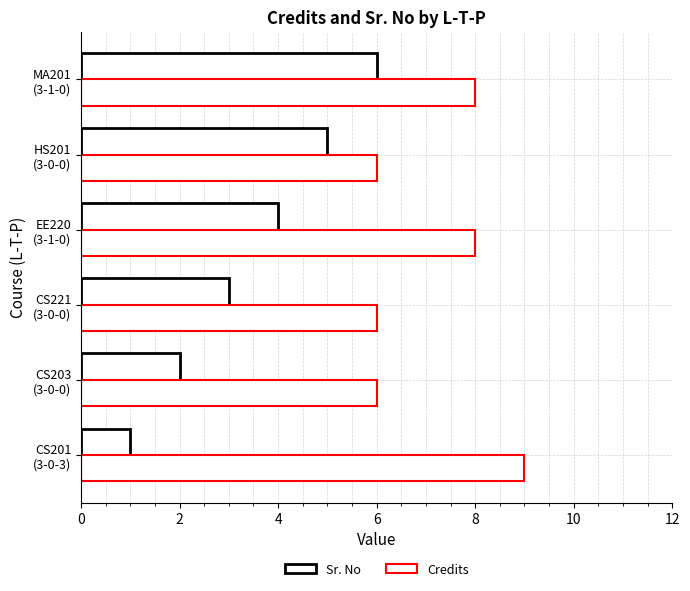

How many series are shown in this chart?

2